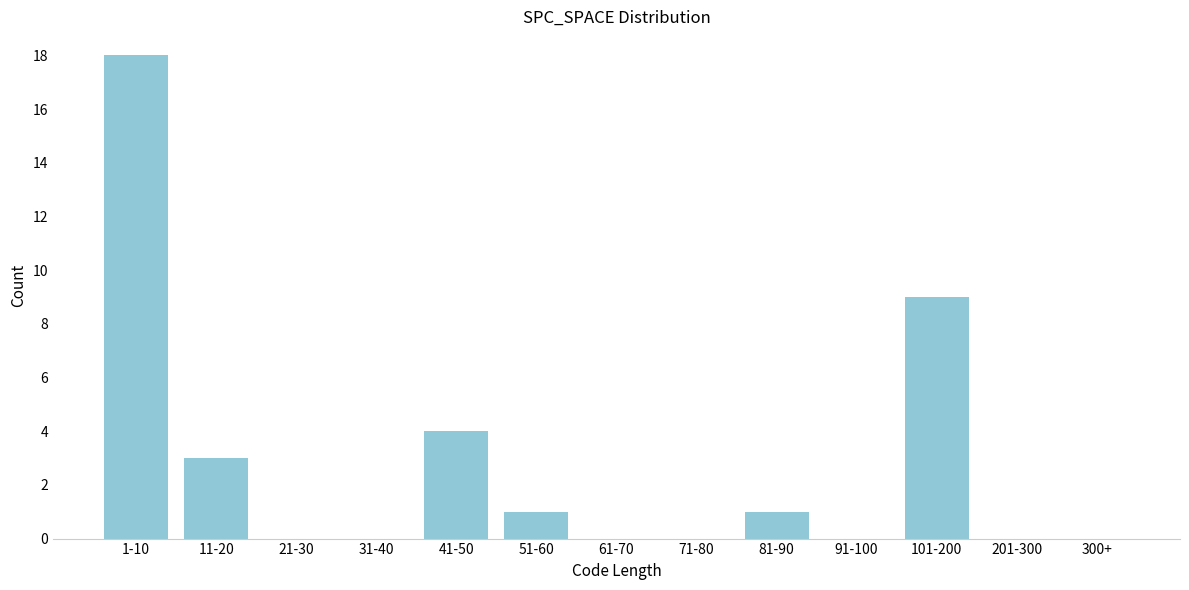

Reading left to right, extract all data points from this chart.

1-10=18	11-20=3	21-30=0	31-40=0	41-50=4	51-60=1	61-70=0	71-80=0	81-90=1	91-100=0	101-200=9	201-300=0	300+=0